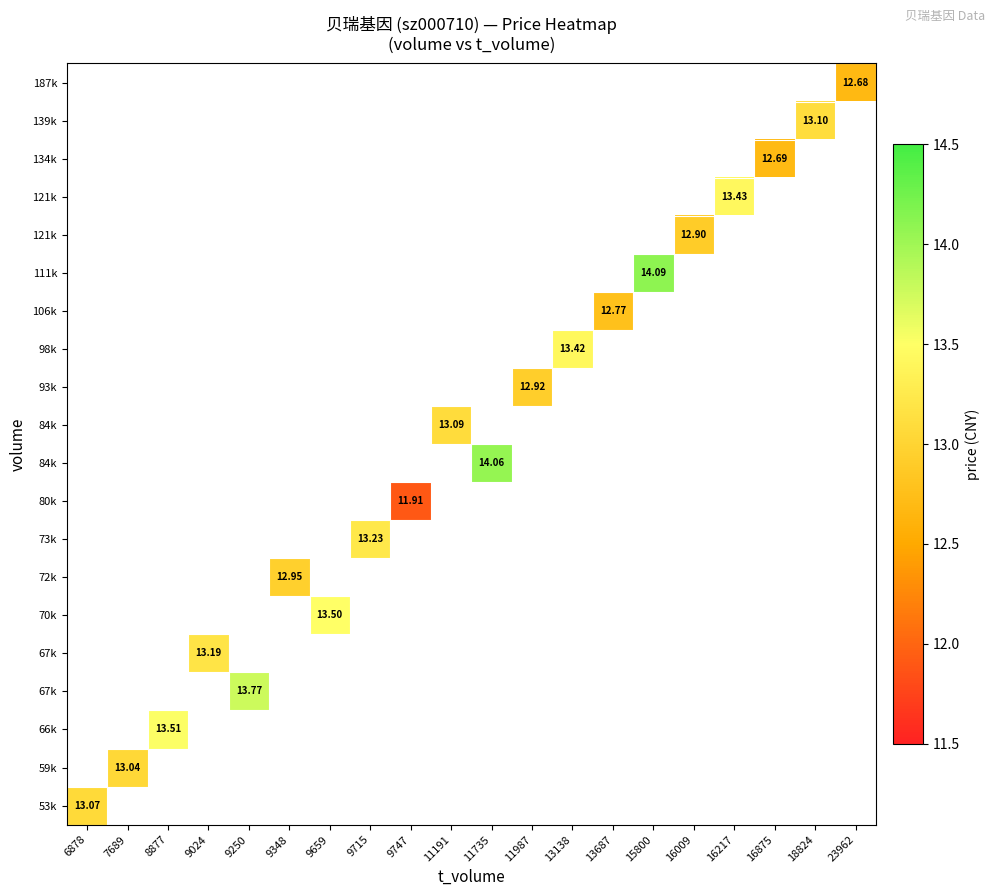

How many data points does each series have?

20